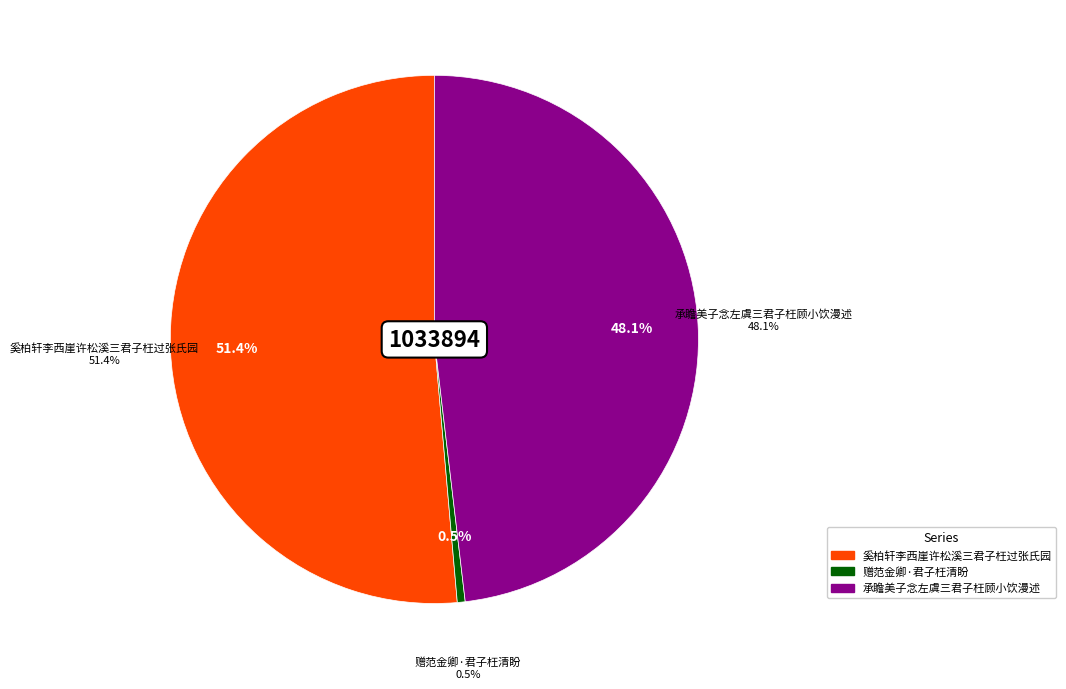

Is there a majority slice in this chart?

Yes